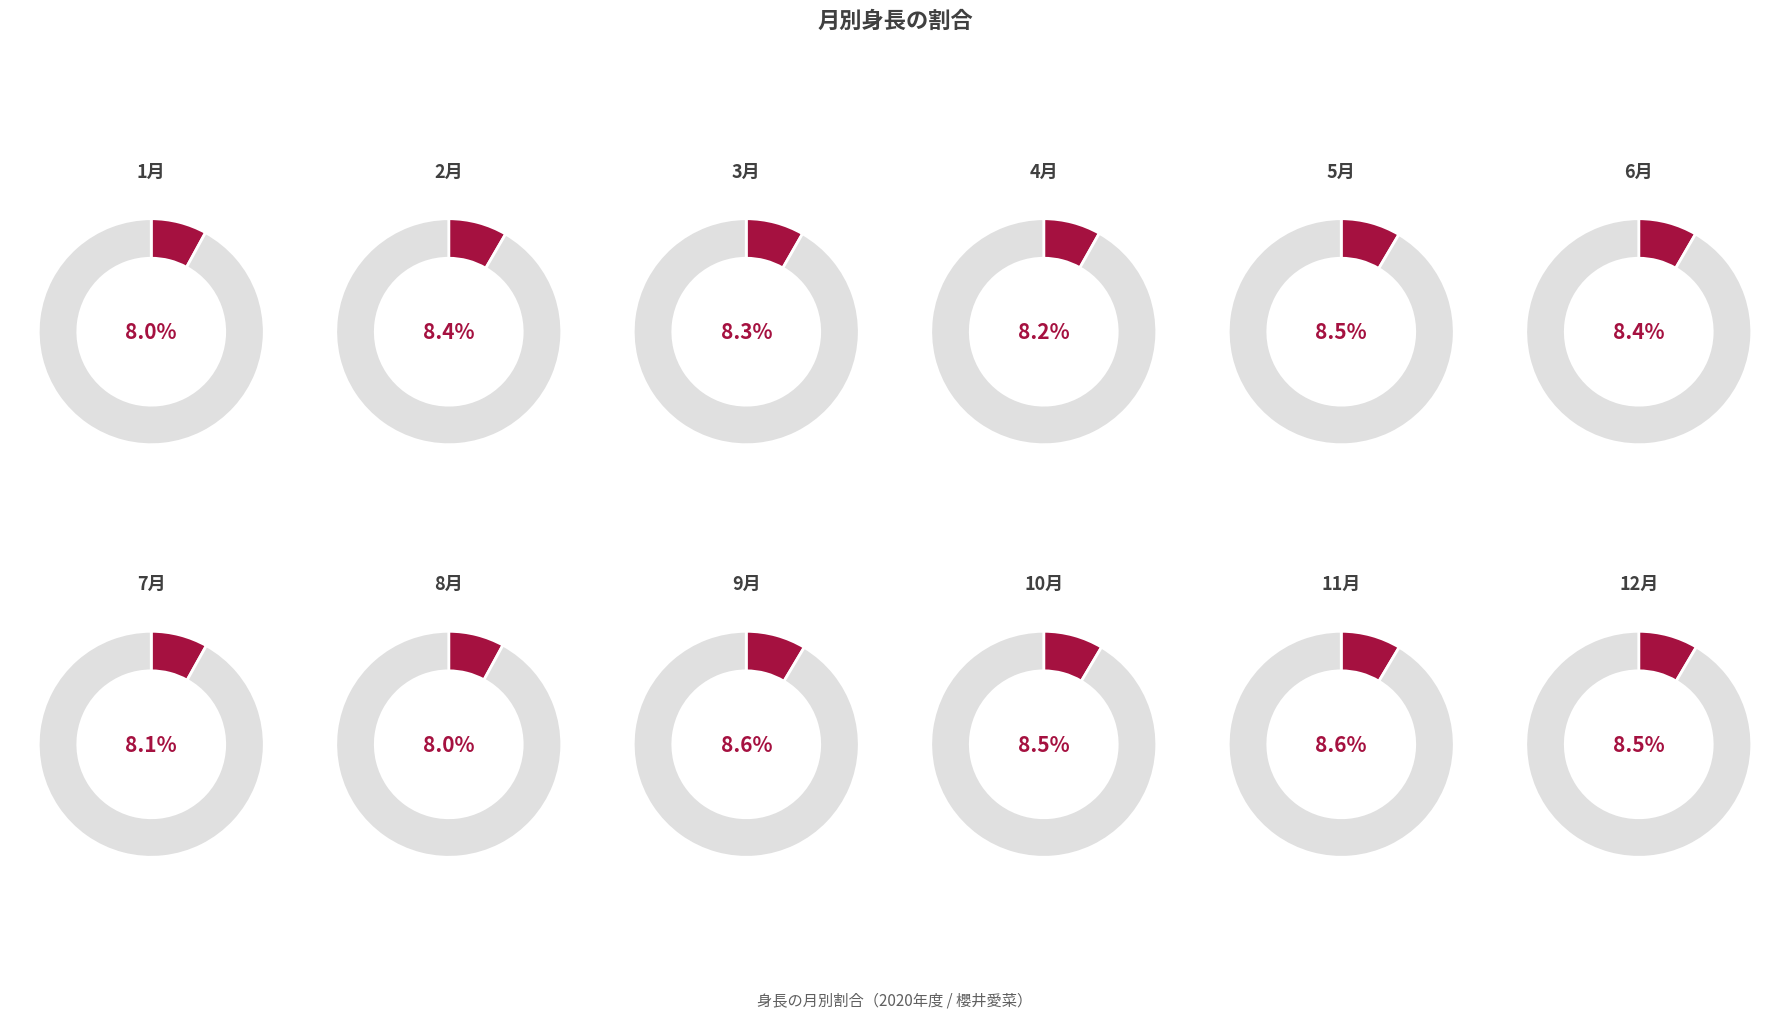

What percentage is the 7月 slice, to the nearest percent?

8%